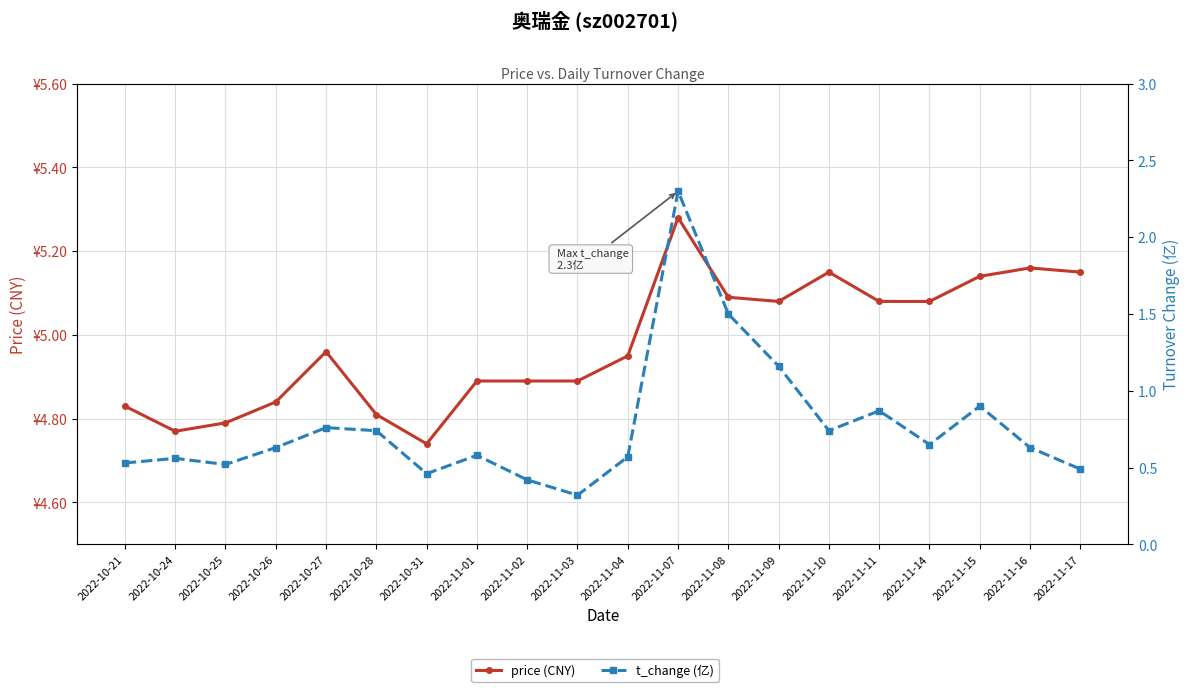

What is the difference between the highest and lowest values at 2022-10-31?

4.3